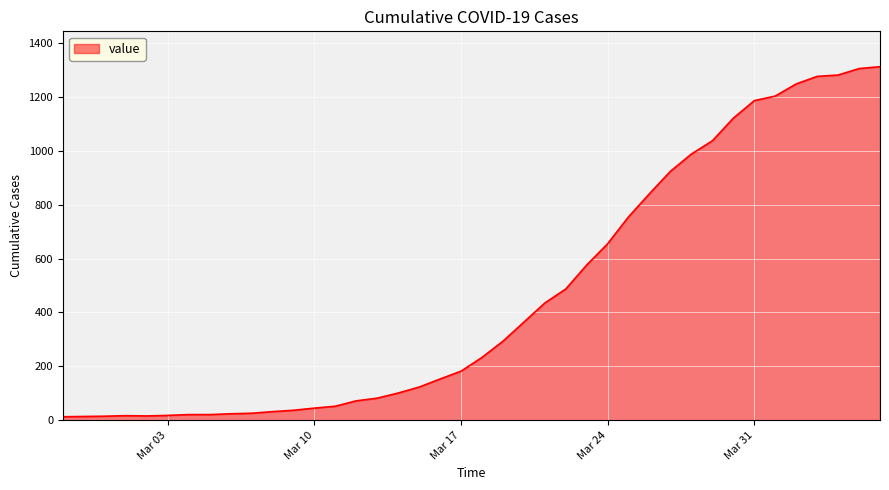

What is the difference between the maximum and minimum values?

1299